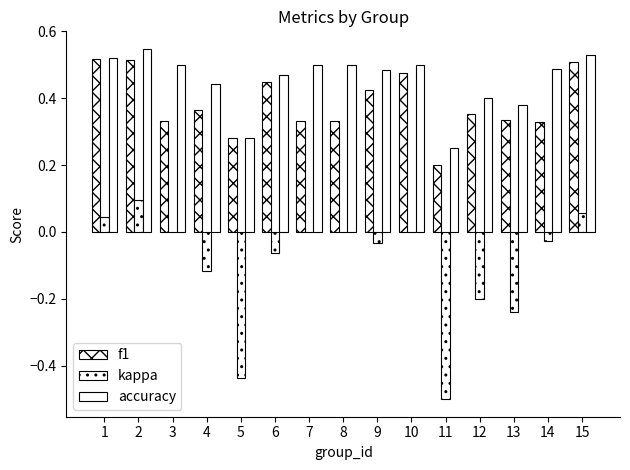

Count the f1 values in the range 0 to 1.

15